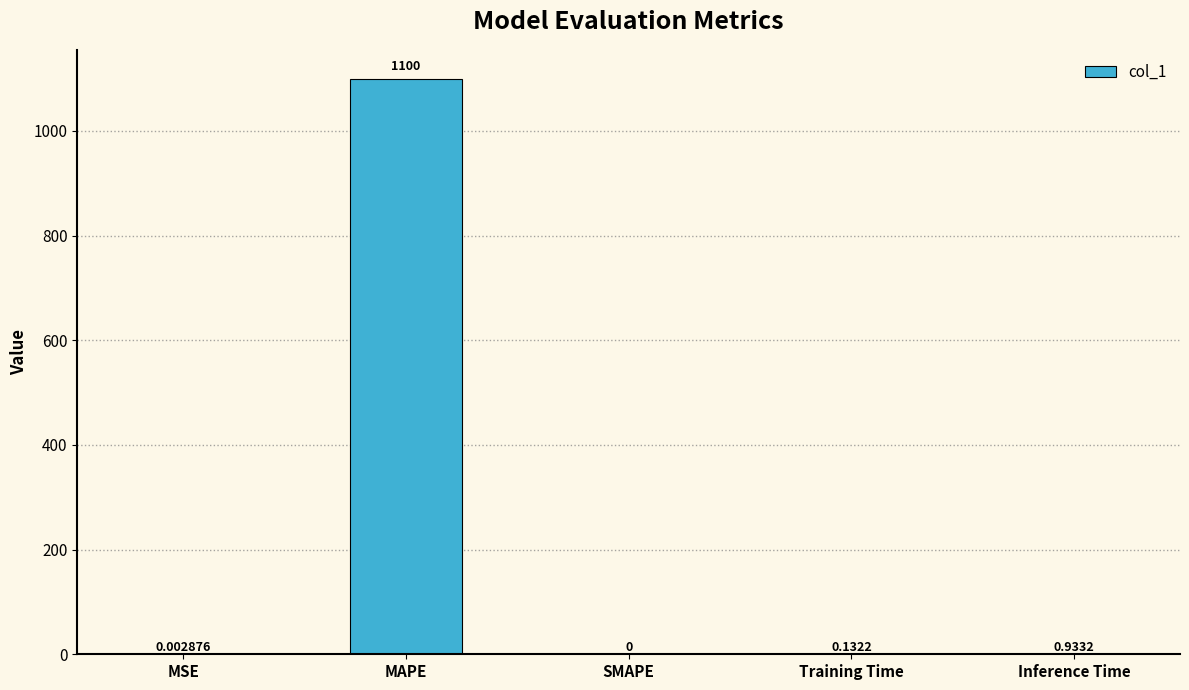

Between SMAPE and MSE, which is larger?

MSE